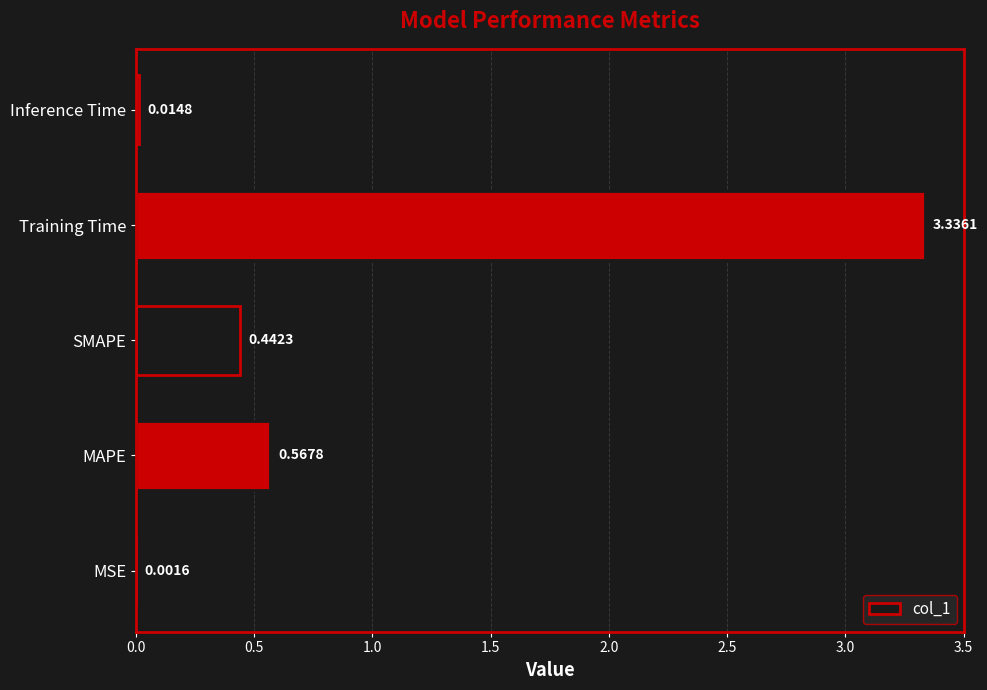

Are the bars horizontal?

Yes